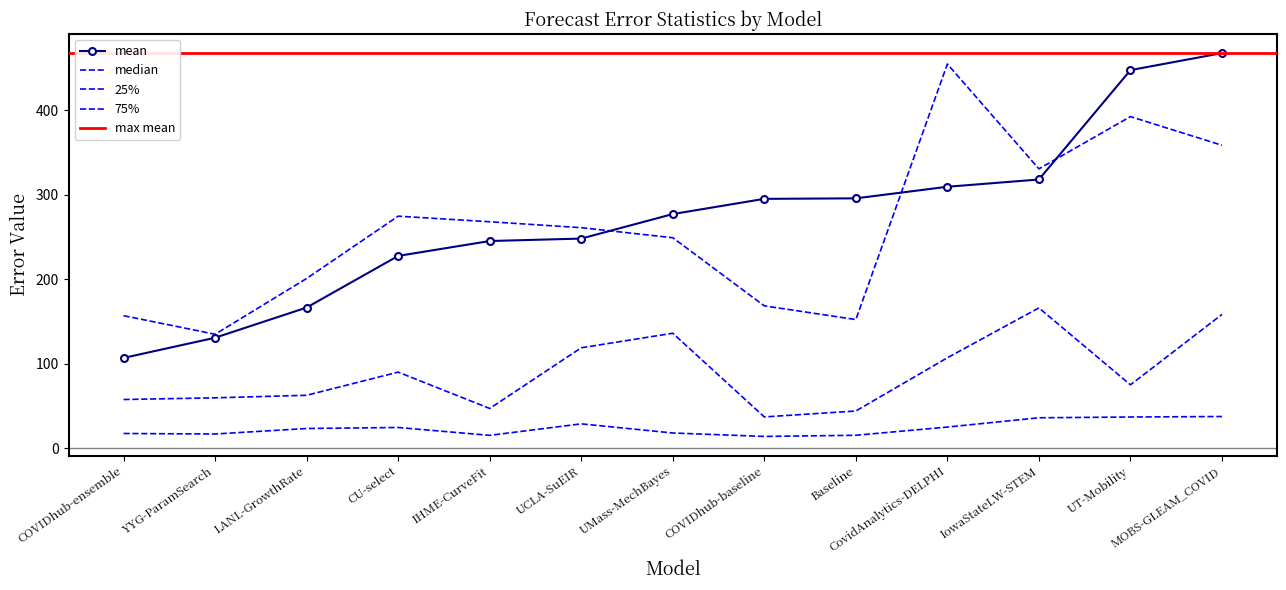

At which category does the chart reach its minimum across all series?

COVIDhub-baseline